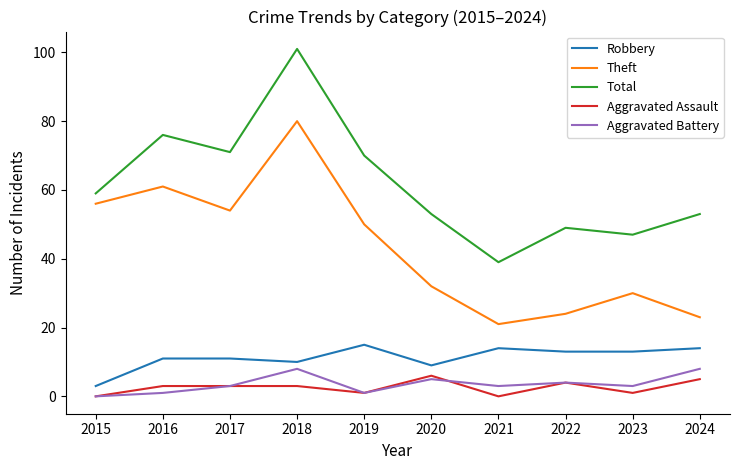

In Theft, how many points are higher than both neighbors (excluding endpoints)?

3